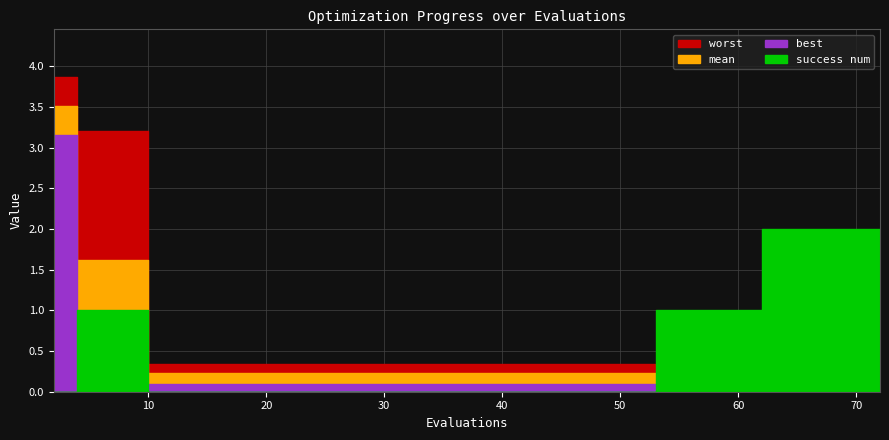

What is the maximum value shown in the chart?

3.9